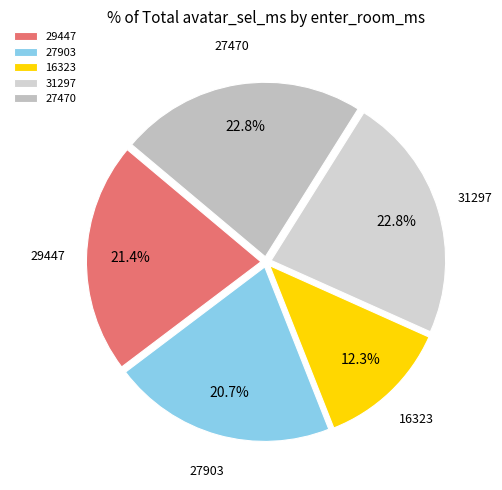

Does 31297 represent more than half of the total?

No